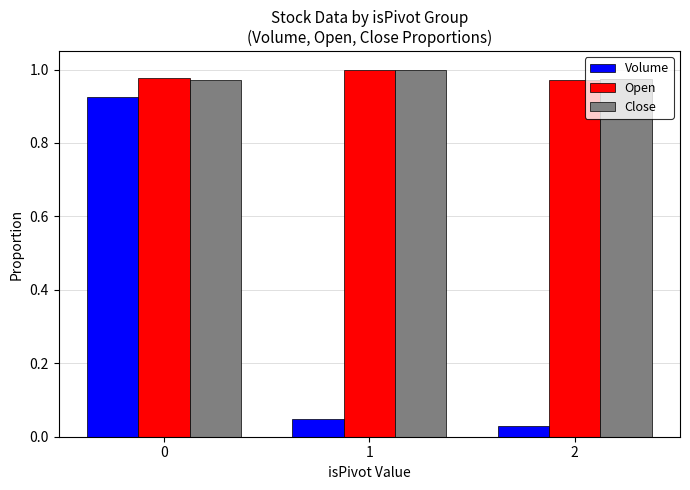

What is the sum of the Volume values at 2 and 1?

0.1